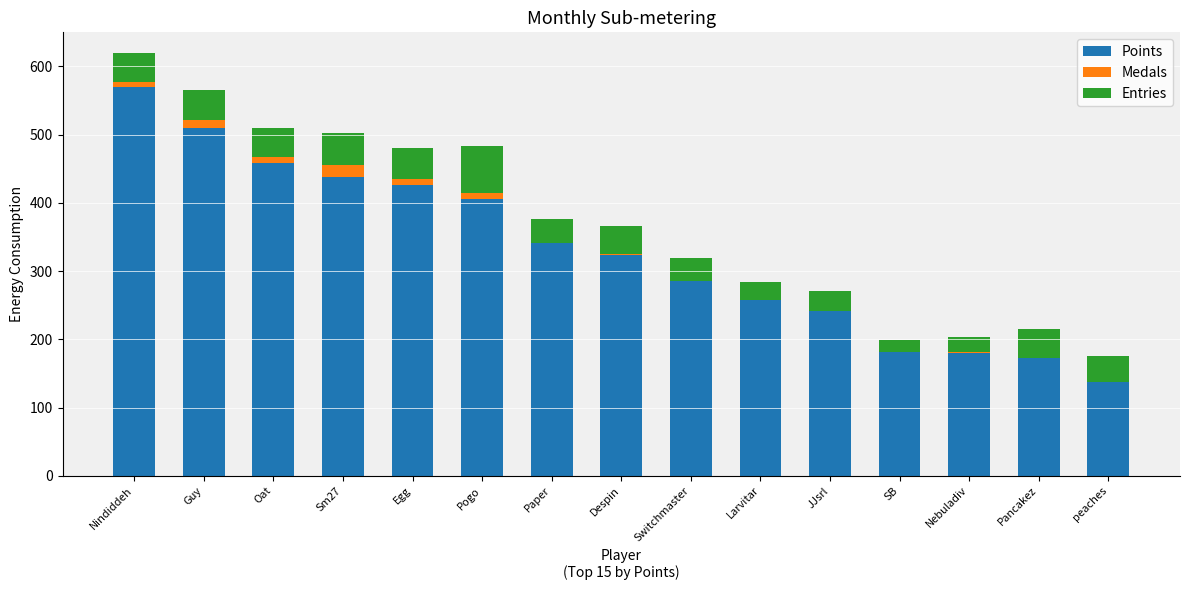

True or false: Points has a value of 645 at Oat.

False